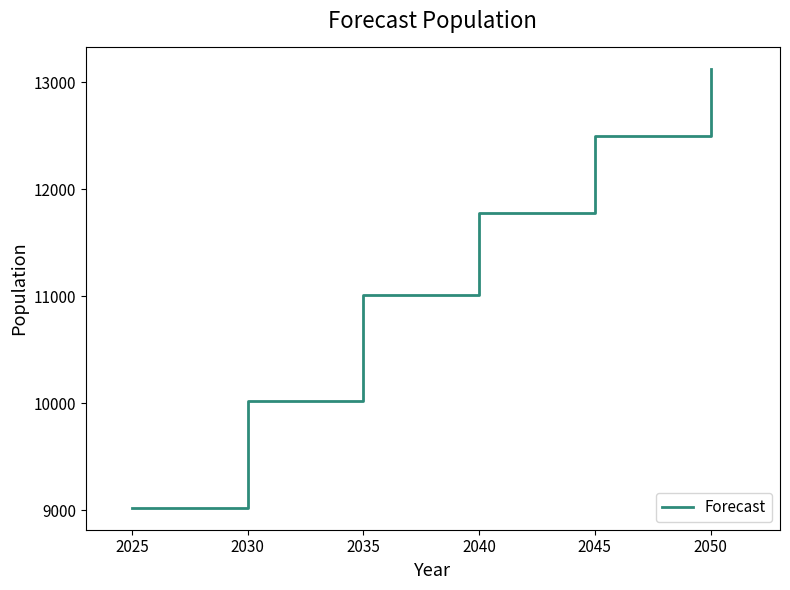

How many lines are shown in the chart?

1